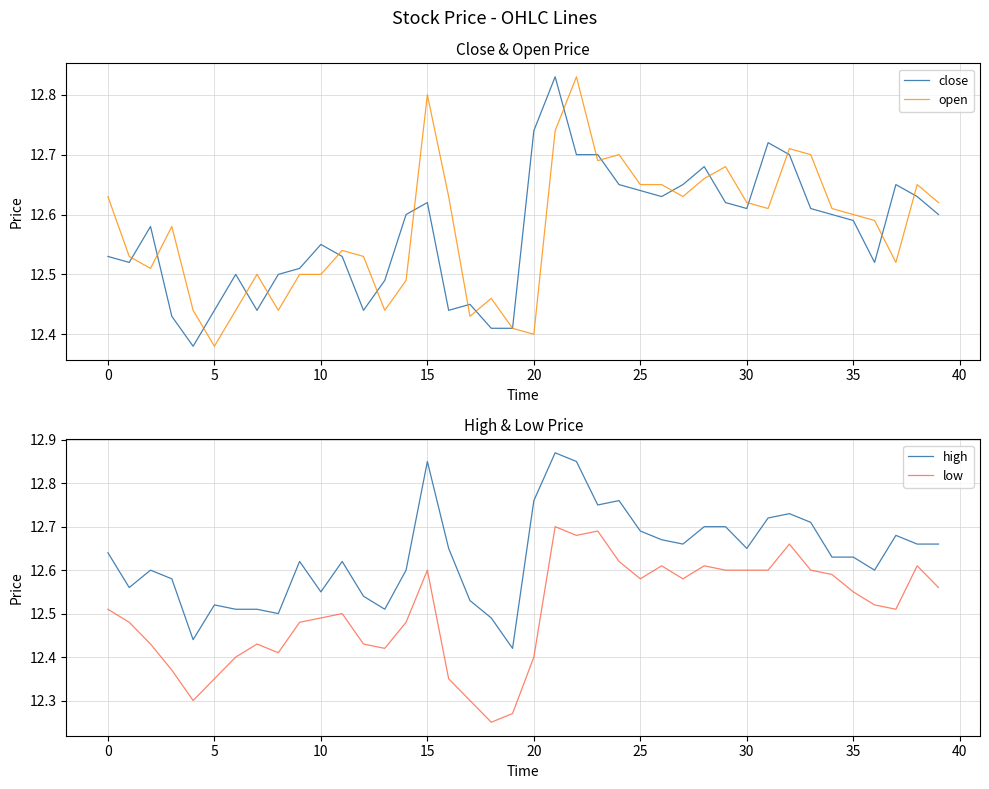

True or false: high has a value of 12.6 at 11.

True